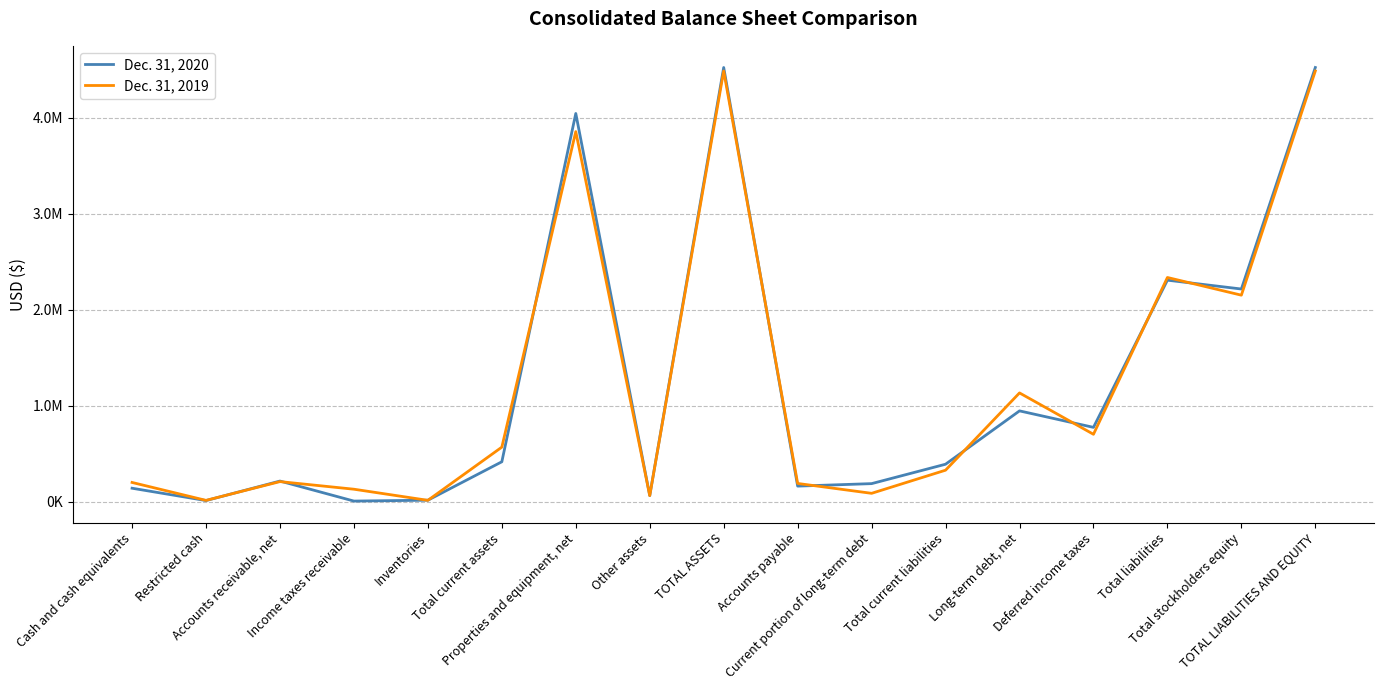

Reading left to right, transcribe all the data shown in this chart.

Dec. 31, 2020: Cash and cash equivalents=140113	Restricted cash=11578	Accounts receivable, net=214724	Income taxes receivable=6171	Inventories=15270	Total current assets=415715	Properties and equipment, net=4044606	Other assets=63211	TOTAL ASSETS=4523532	Accounts payable=162081	Current portion of long-term debt=188000	Total current liabilities=390226	Long-term debt, net=945924	Deferred income taxes=774195	Total liabilities=2307825	Total stockholders equity=2215707	TOTAL LIABILITIES AND EQUITY=4523532
Dec. 31, 2019: Cash and cash equivalents=200227	Restricted cash=13556	Accounts receivable, net=209023	Income taxes receivable=129795	Inventories=13932	Total current assets=568248	Properties and equipment, net=3855706	Other assets=63291	TOTAL ASSETS=4487245	Accounts payable=189811	Current portion of long-term debt=87000	Total current liabilities=328034	Long-term debt, net=1133025	Deferred income taxes=702104	Total liabilities=2335758	Total stockholders equity=2151487	TOTAL LIABILITIES AND EQUITY=4487245